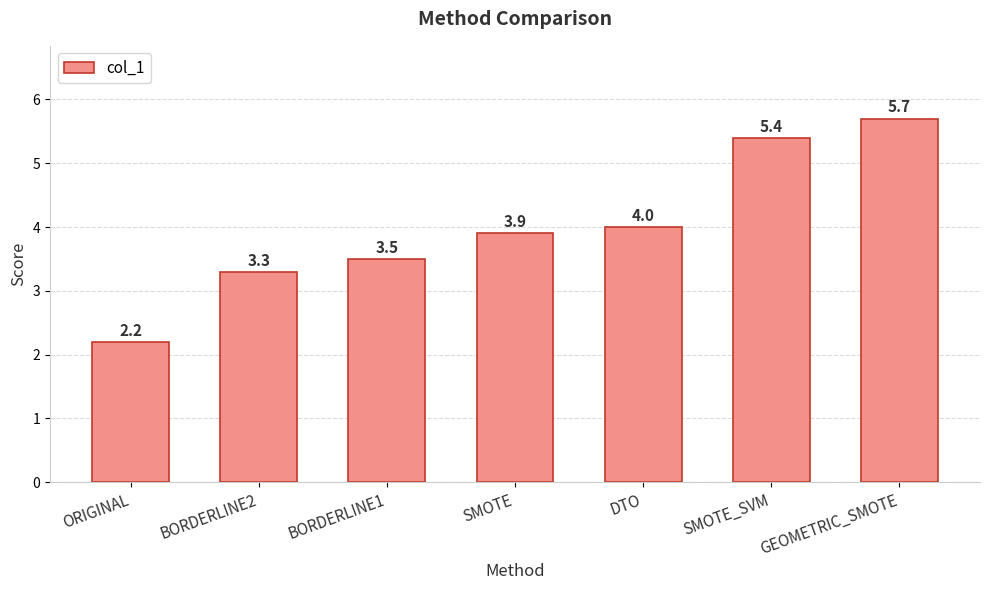

What is the sum of the values at SMOTE_SVM and BORDERLINE2?

8.7